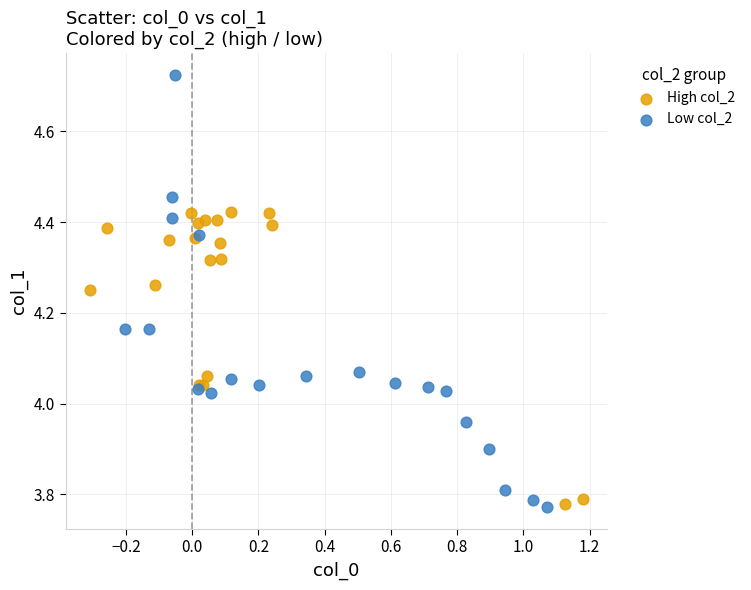

What are all the series names shown in the legend?

High col_2, Low col_2